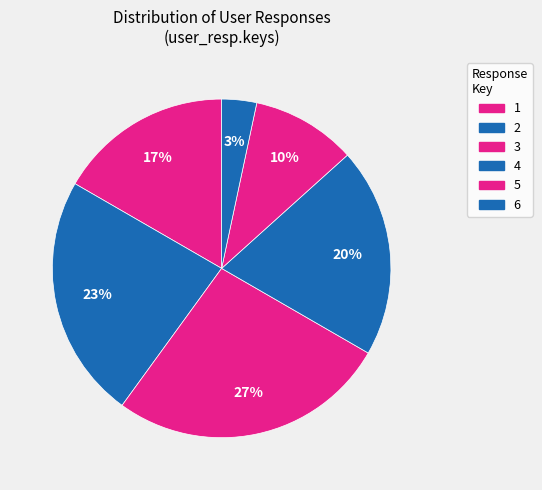

The 6 slice represents 1% of the pie. True or false?

False